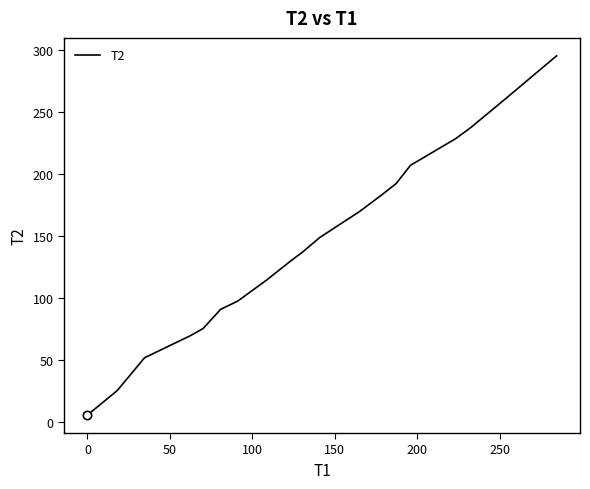

What is the greatest value displayed?

294.9